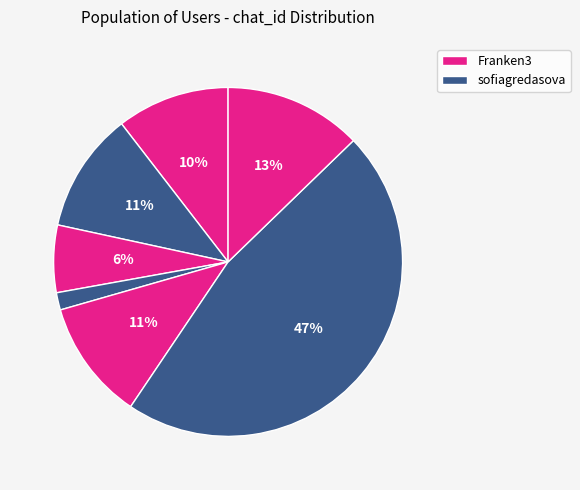

Is there any slice that represents more than half of the pie?

No